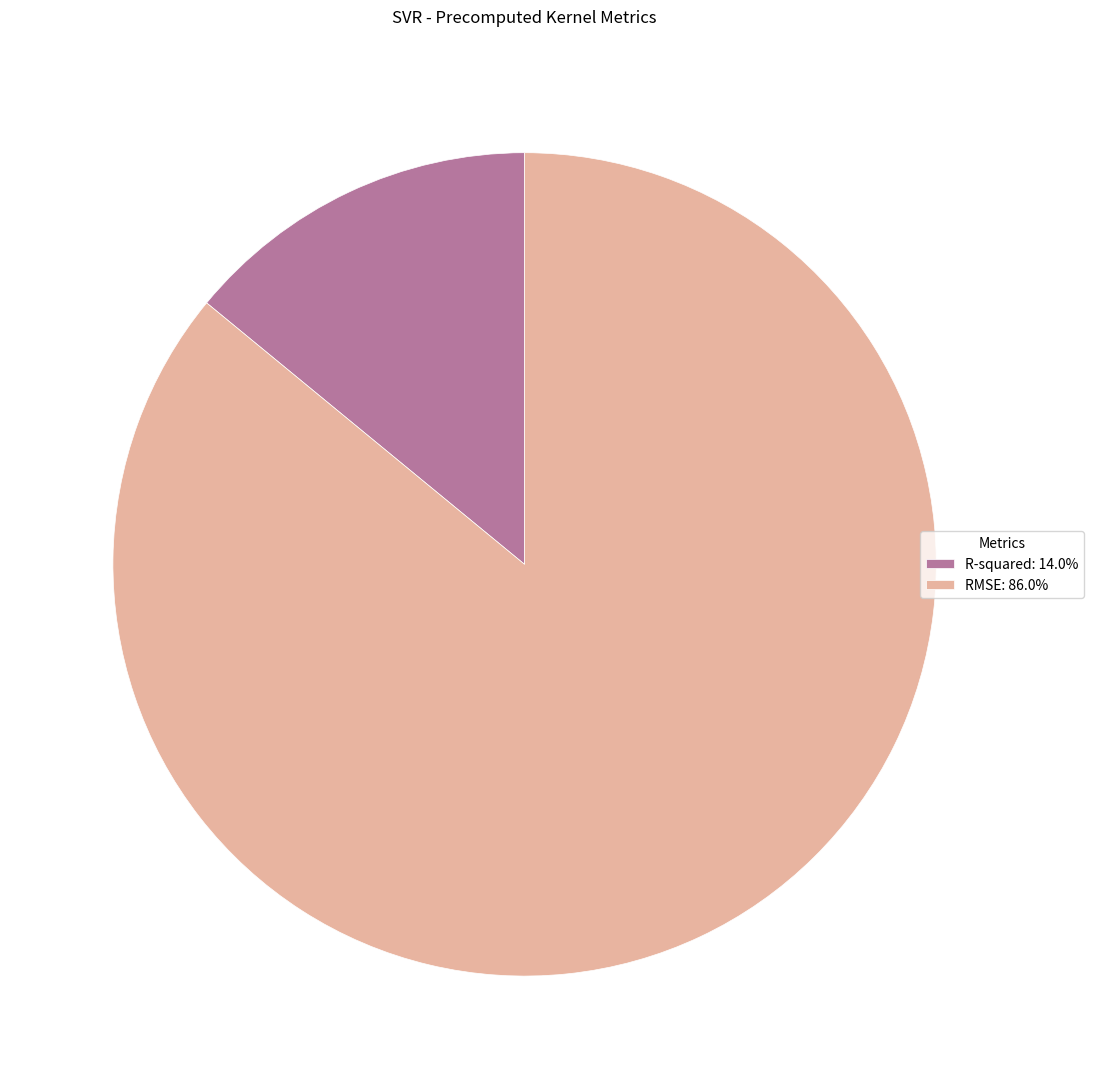

What is the majority slice?

RMSE